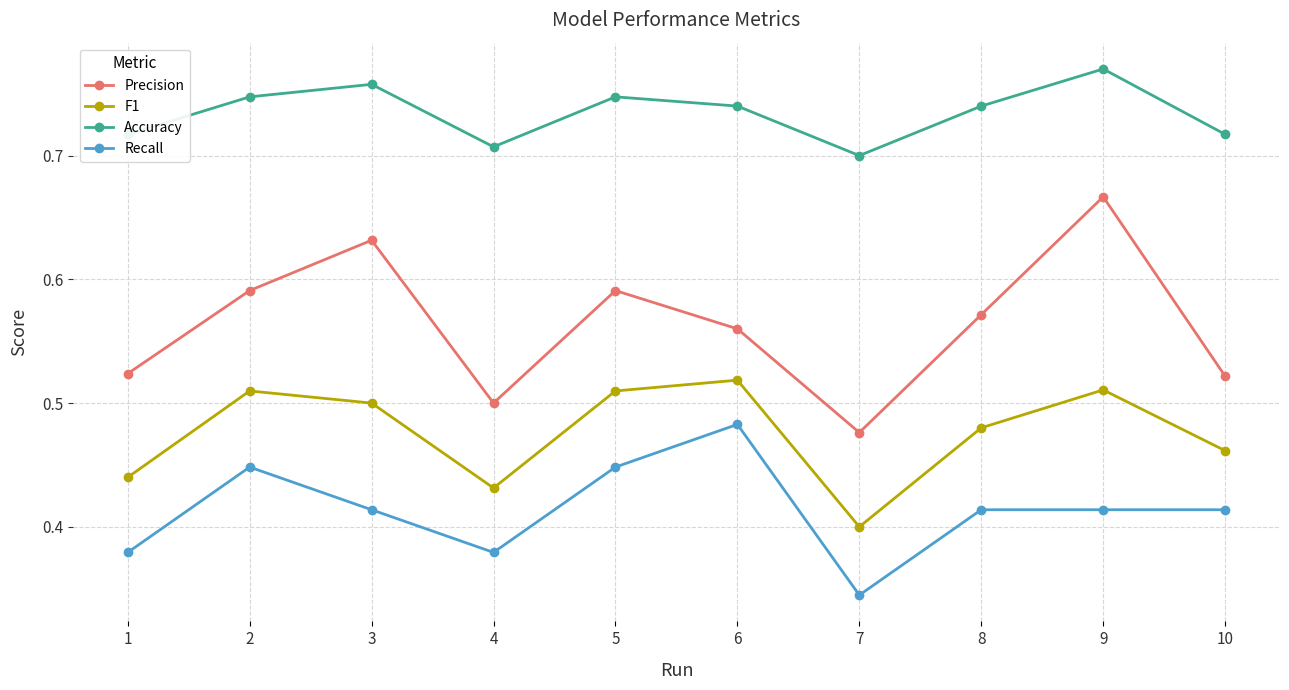

How many lines are shown in the chart?

4